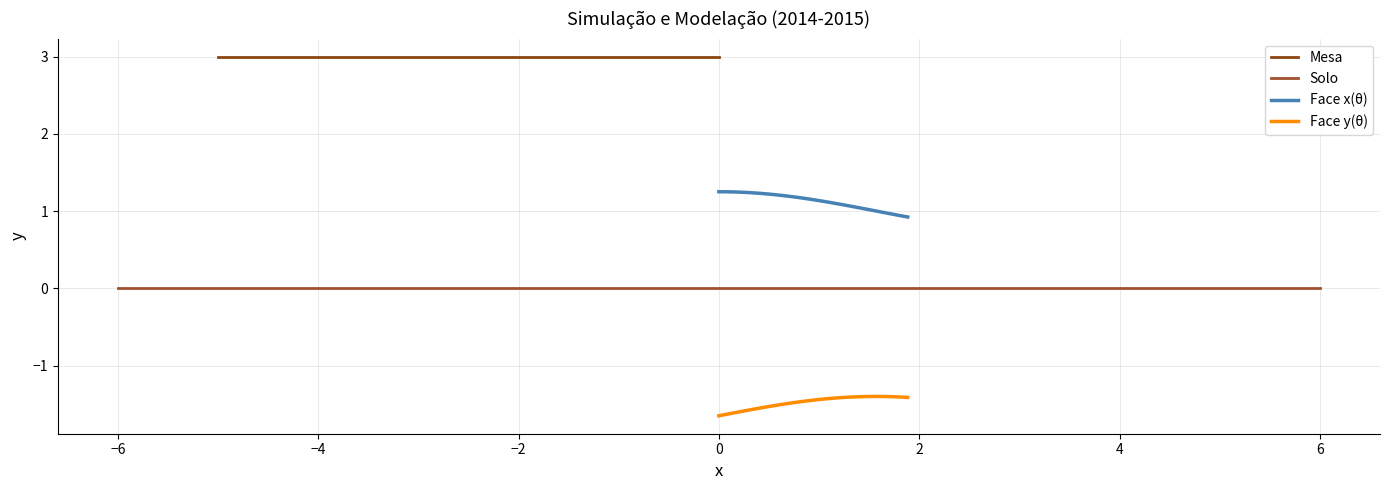

True or false: Face x(θ) and Face y(θ) intersect in this chart.

False